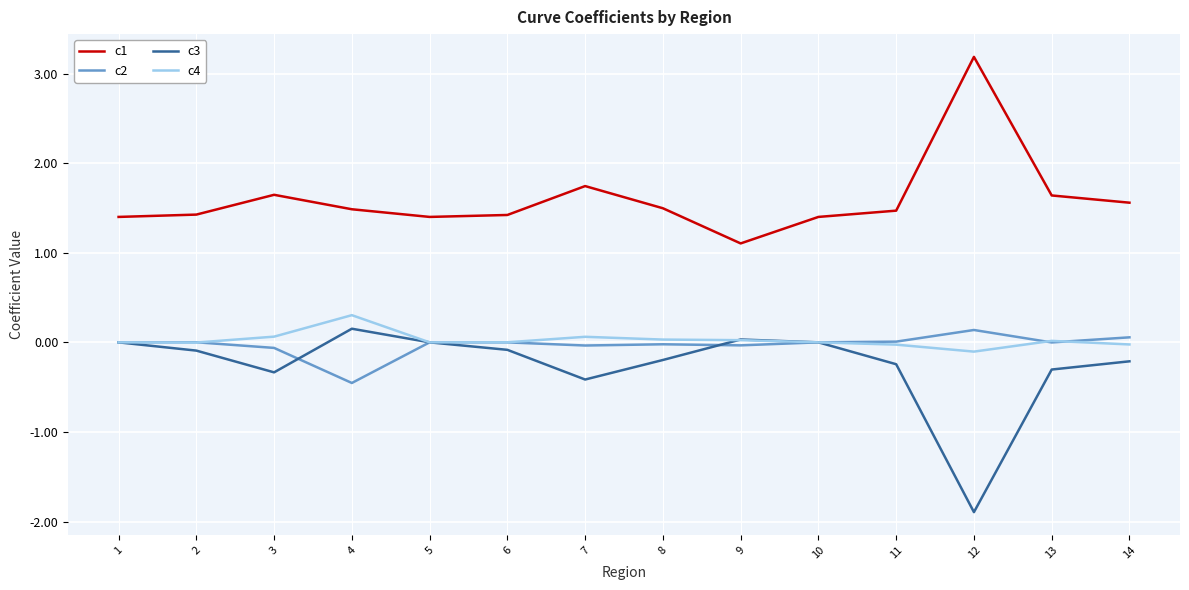

Is the value of c3 at 12 greater than the value of c2 at 10?

No